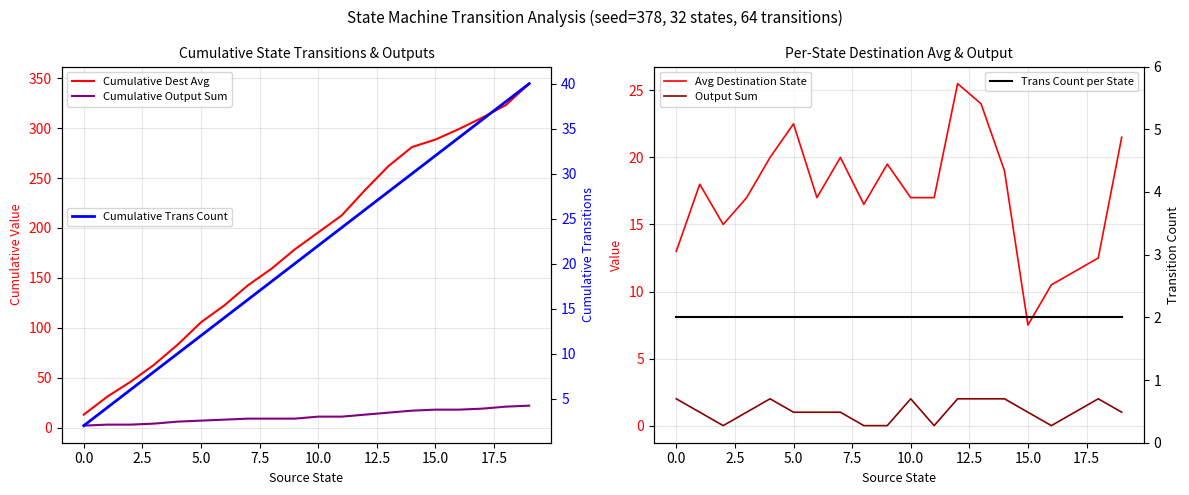

How many lines are shown in the chart?

6